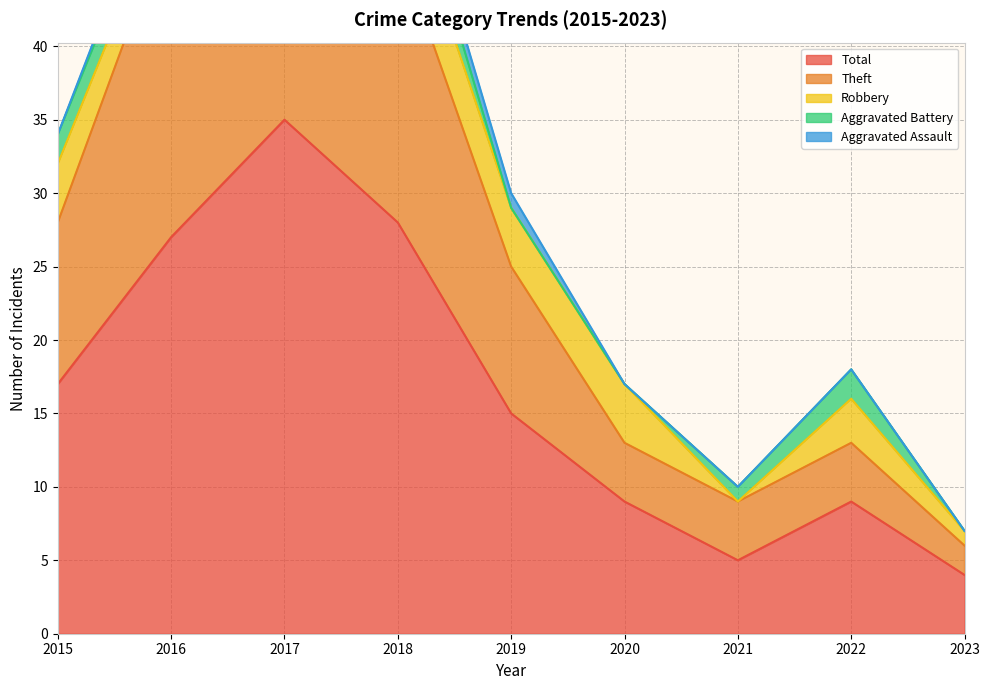

In Robbery, how many points are lower than both neighbors (excluding endpoints)?

2